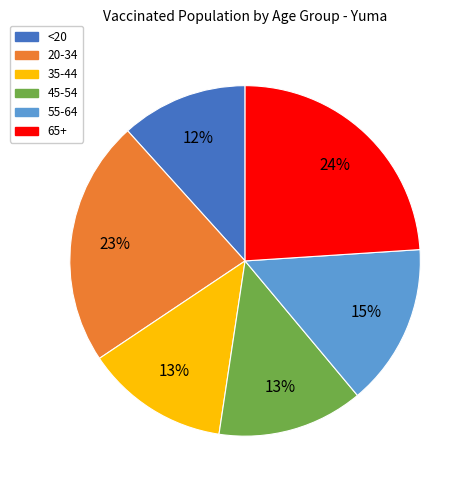

Do 65+ and <20 together represent more than half of the pie?

No